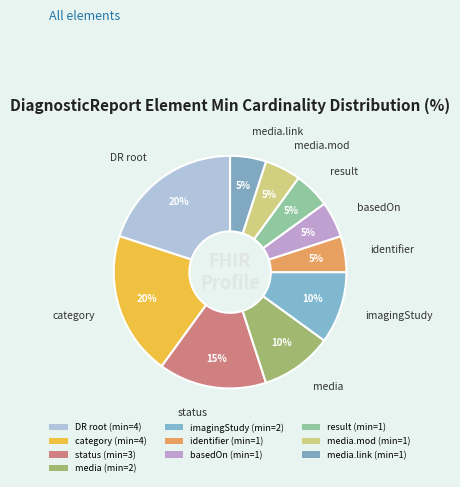

How many segments does this pie chart have?

10